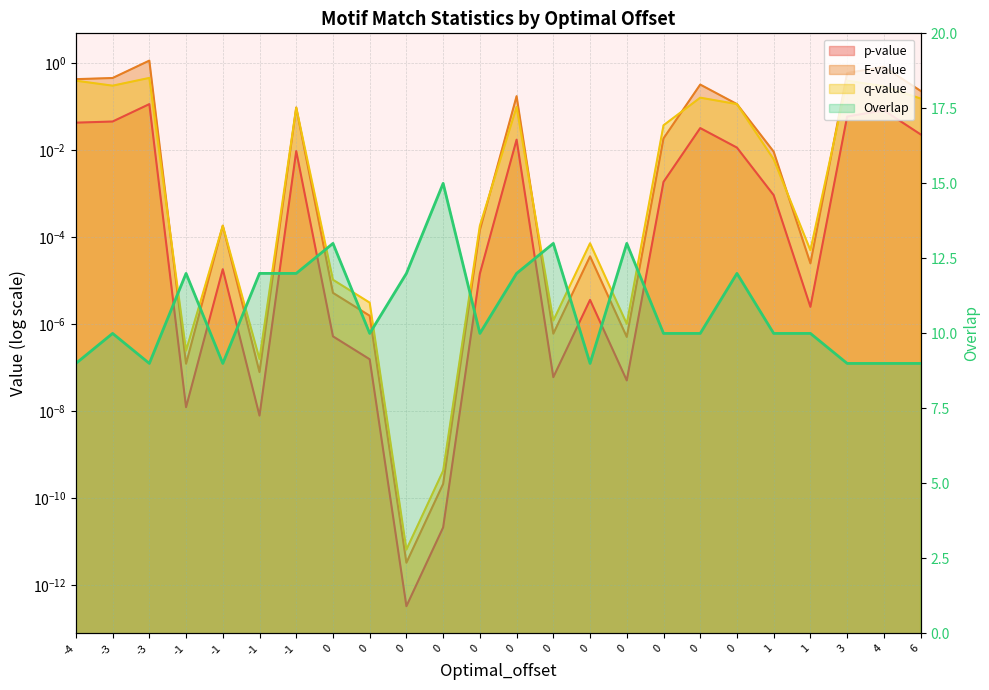

Reading left to right, extract all data points from this chart.

9	10	9	12	9	12	12	13	10	12	15	10	12	13	9	13	10	10	12	10	10	9	9	9